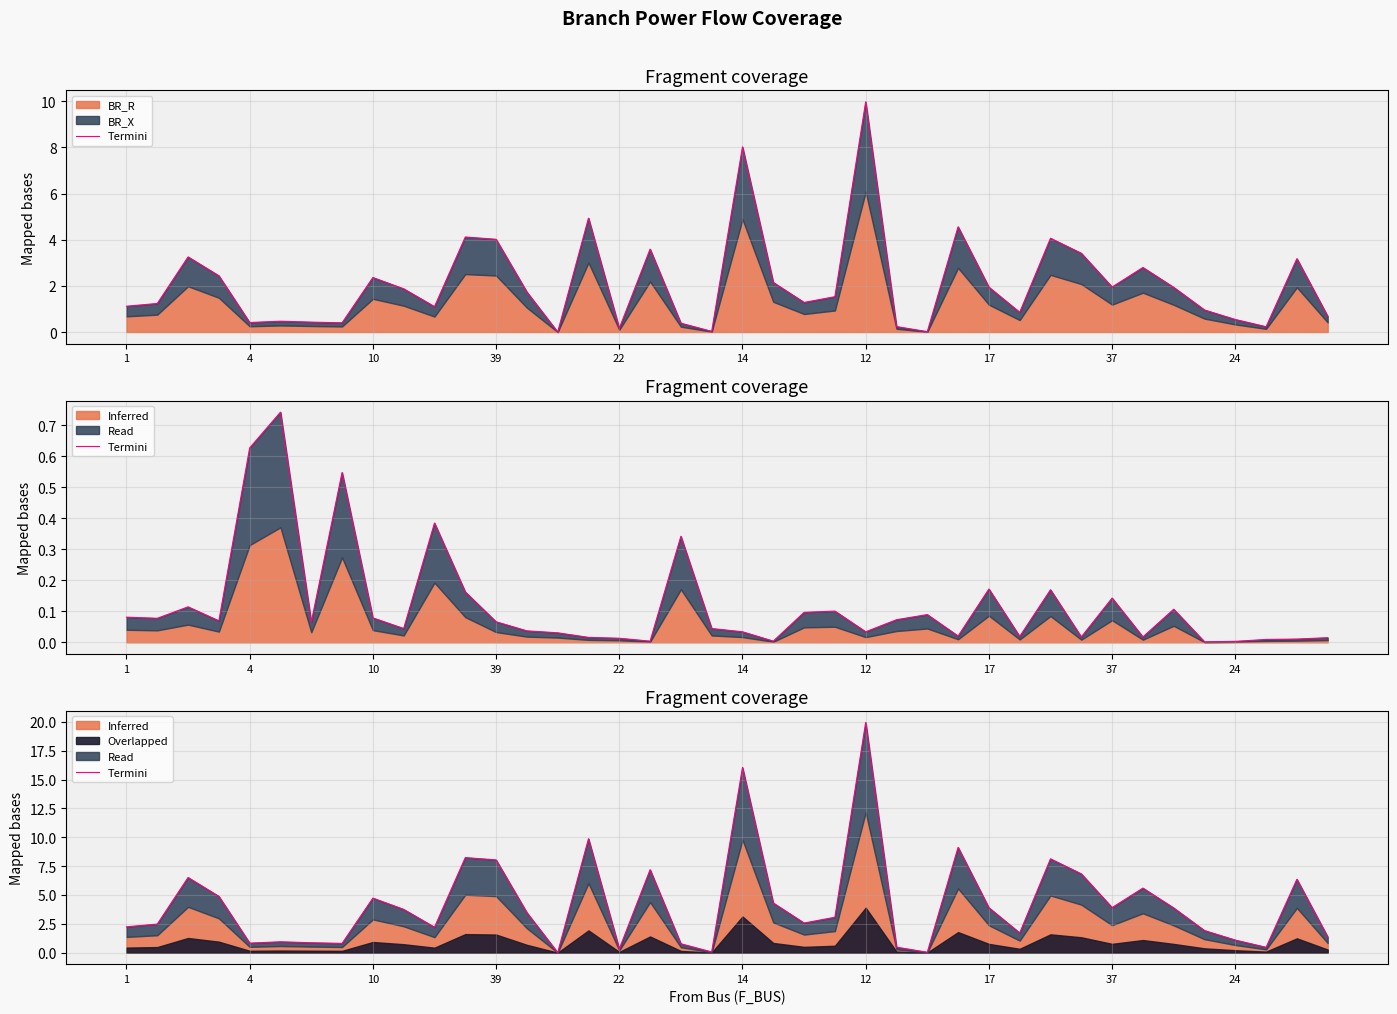

What is the label of the 8th point from the right?

37